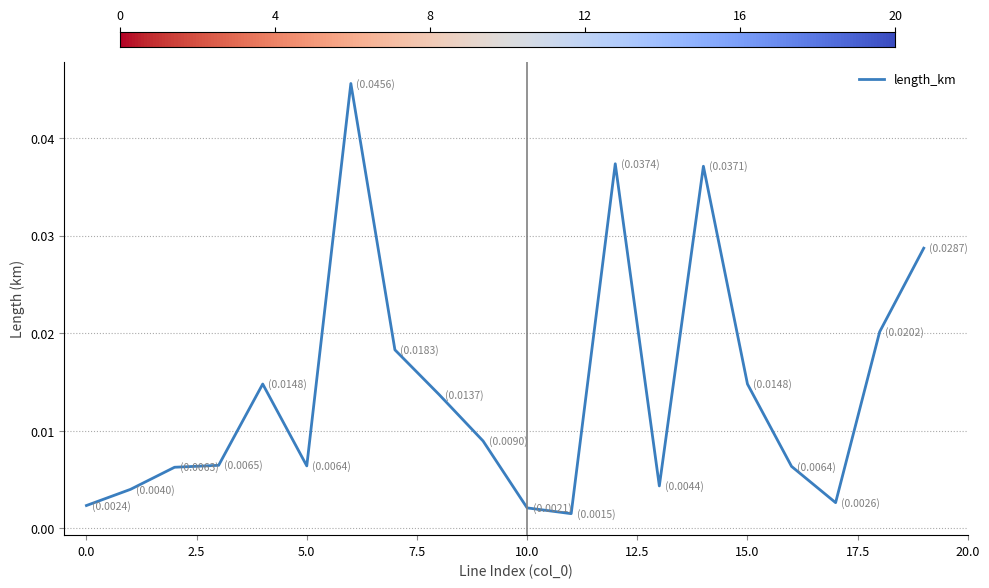

Is this an area chart (filled region under the line)?

No